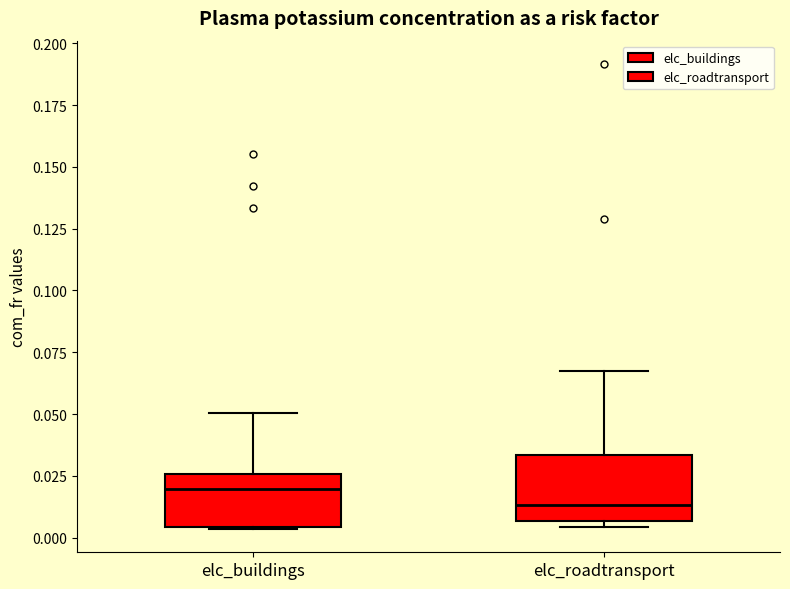

Comparing the boxes themselves (not the whiskers), which one is the tallest?

elc_roadtransport